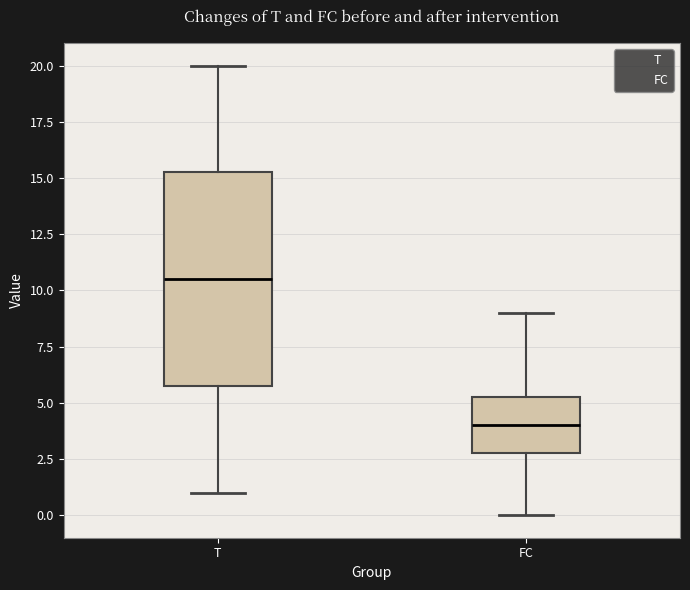

Which box is the tallest, from its lower edge to its upper edge?

T